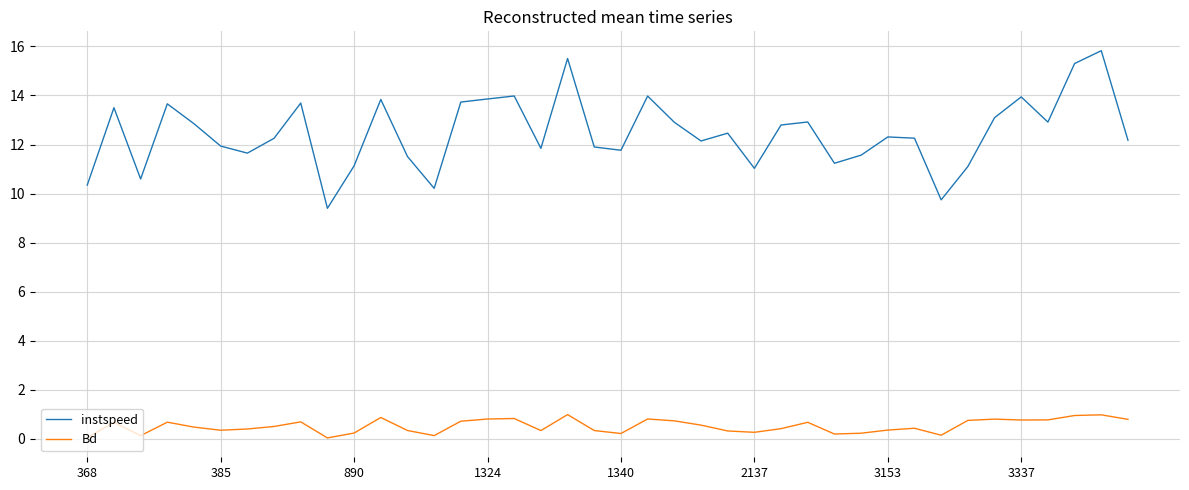

Rank the series by their average value, from lowest to highest.

Bd, instspeed